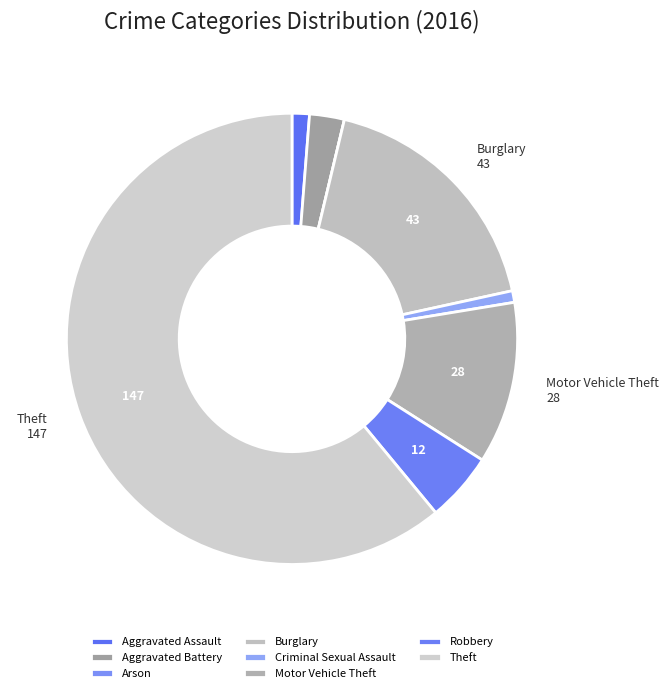

What percentage is the Theft slice, to the nearest percent?

61%